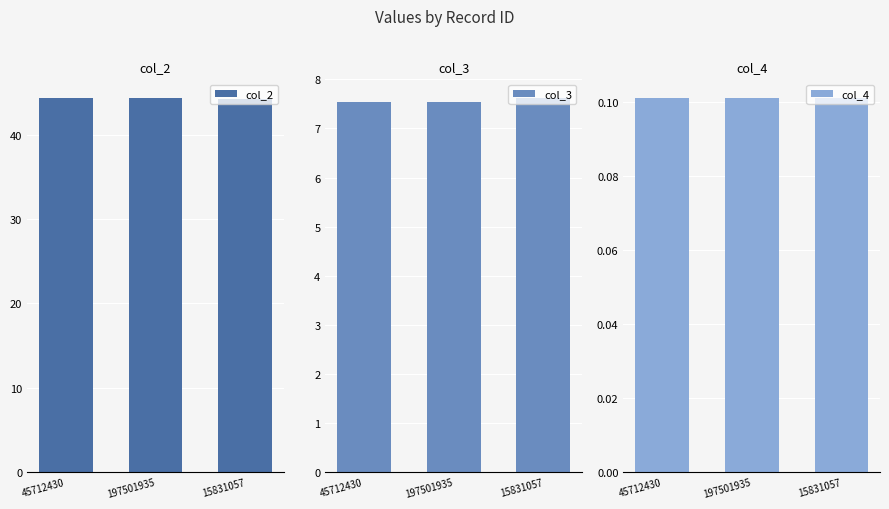

Reading right to left, transcribe all the data shown in this chart.

col_2: 44.3	44.4	44.4
col_3: 7.6	7.5	7.5
col_4: 0.1	0.1	0.1